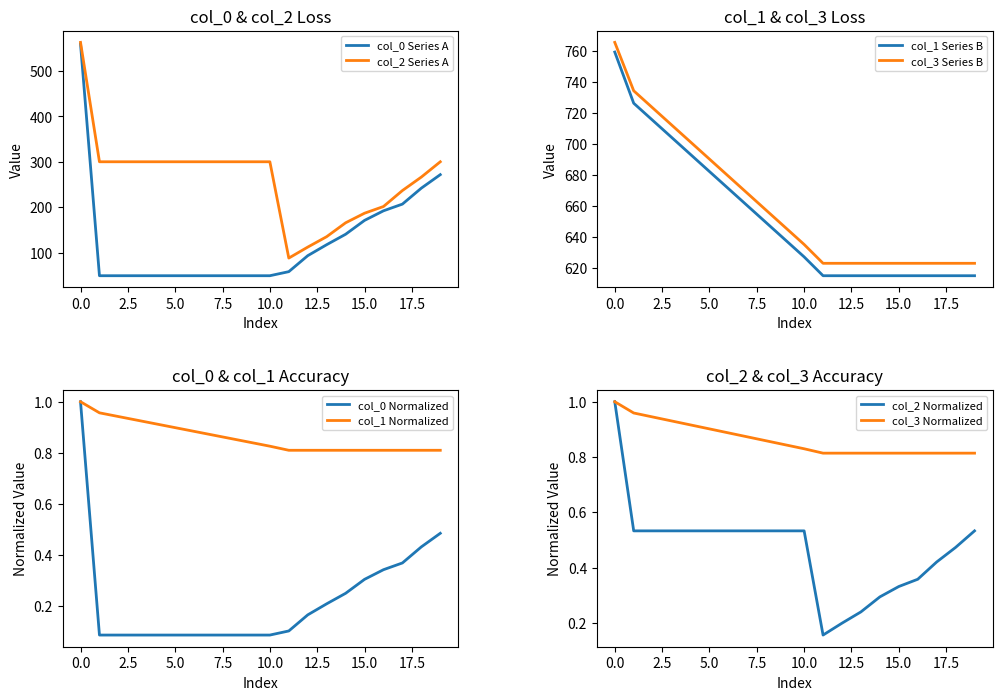

Is it true that col_0 equals 430.4 at 19?

False